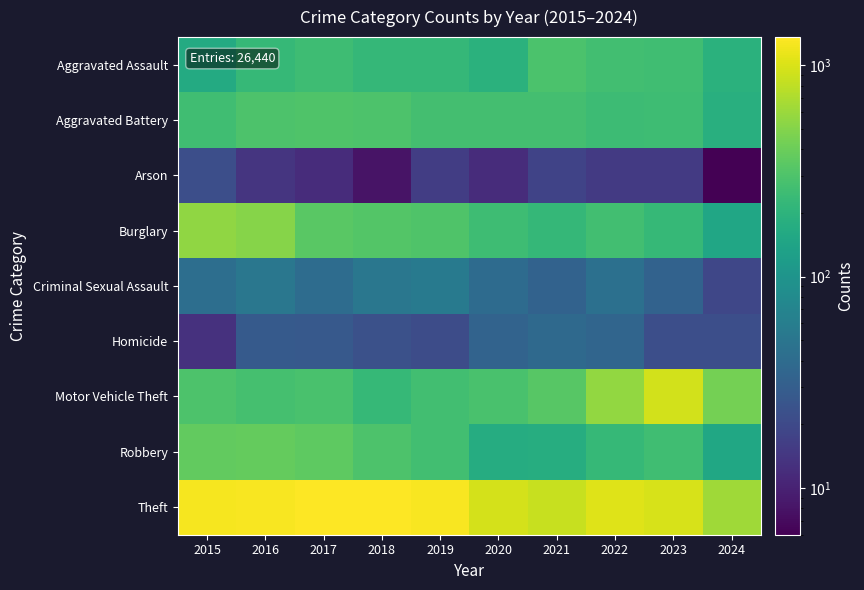

At which category is the sum across all series the highest?

2016